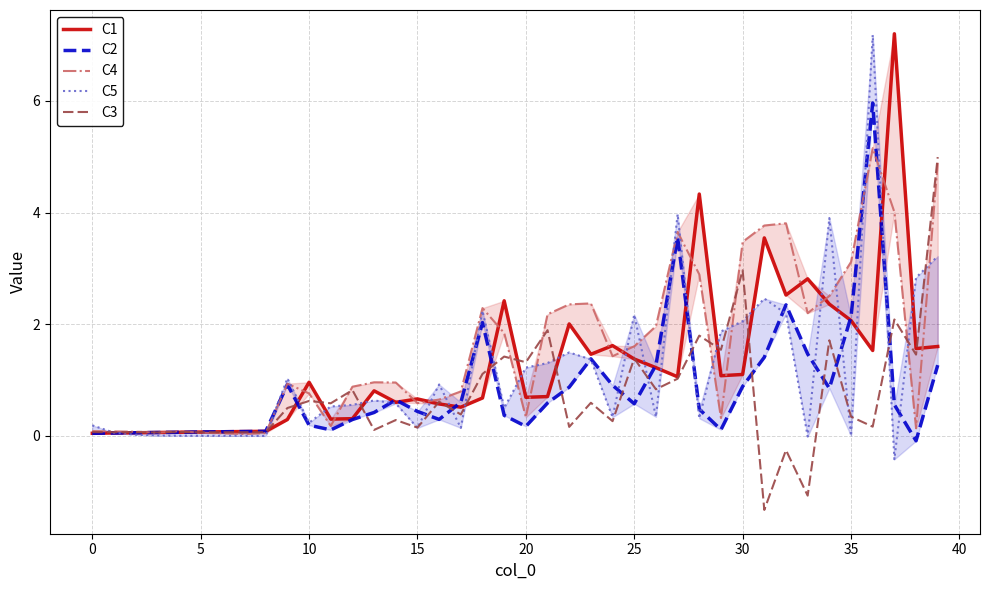

What is the label of the 31st point from the left?

30